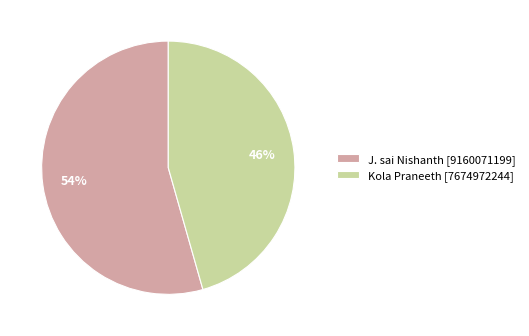

To the nearest percent, what percentage of the pie is Kola Praneeth?

46%